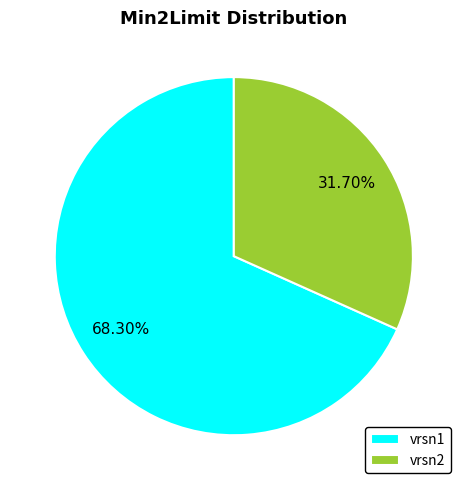

Between vrsn2 and vrsn1, which is larger?

vrsn1